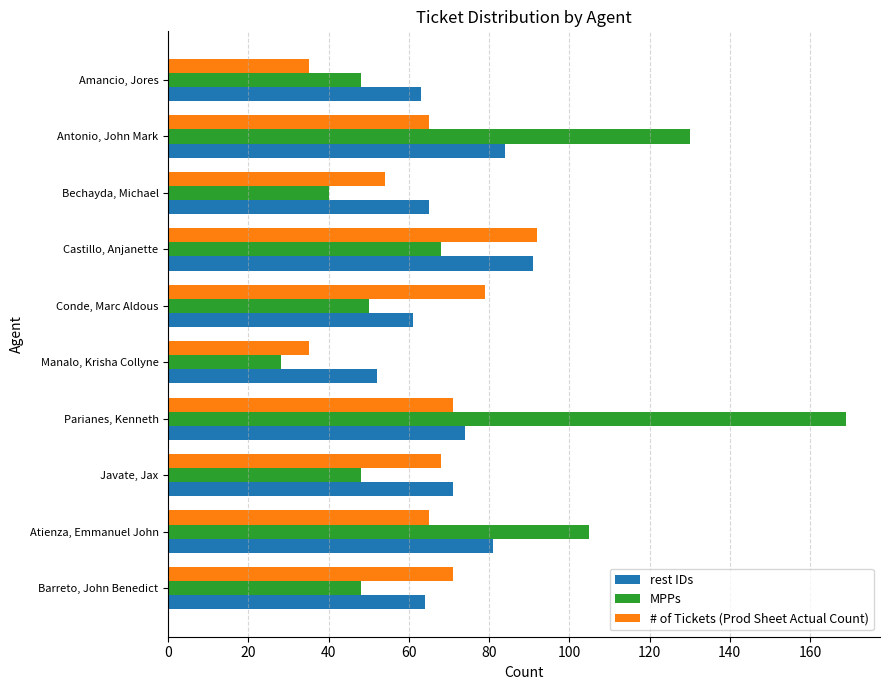

Rank the series at Bechayda, Michael from lowest to highest value.

MPPs, # of Tickets (Prod Sheet Actual Count), rest IDs